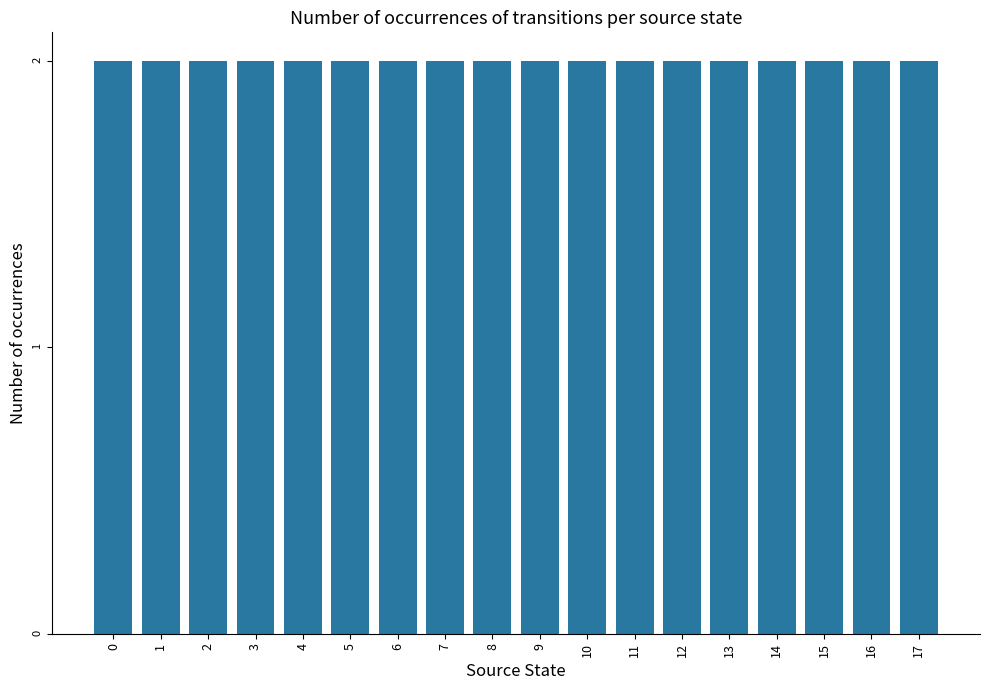

How many series are shown in this chart?

1